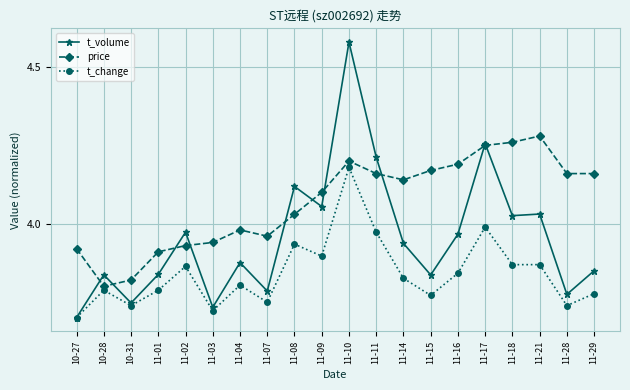

True or false: price has more than 1 points higher than both neighbors.

True